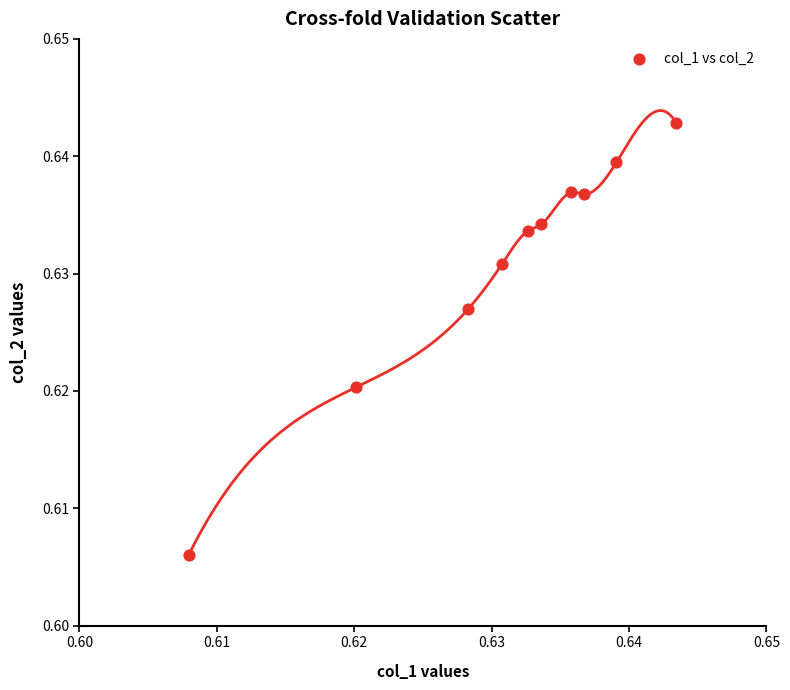

How many data points are displayed?

10